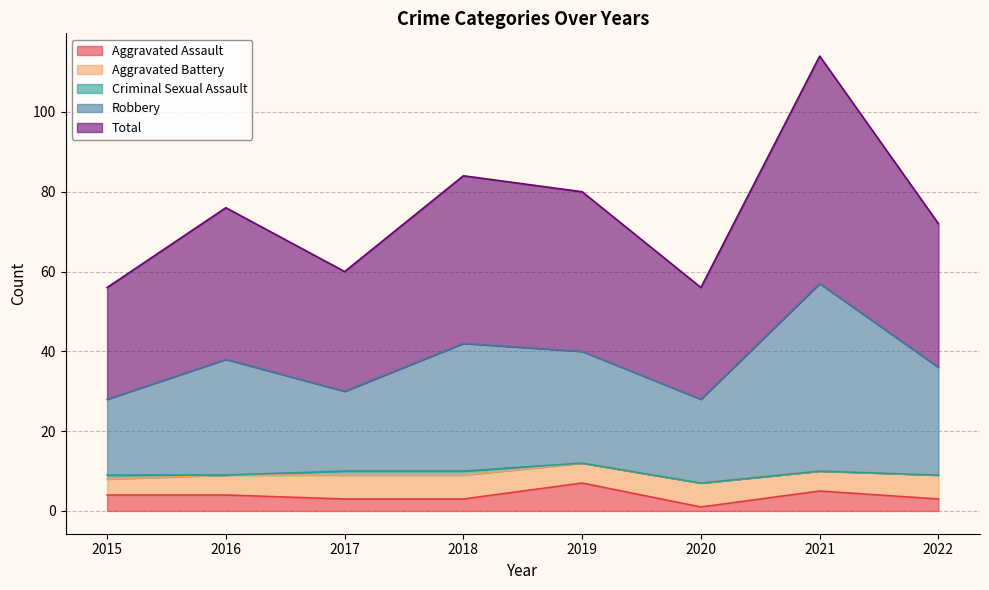

What is the minimum value shown in the chart?

1